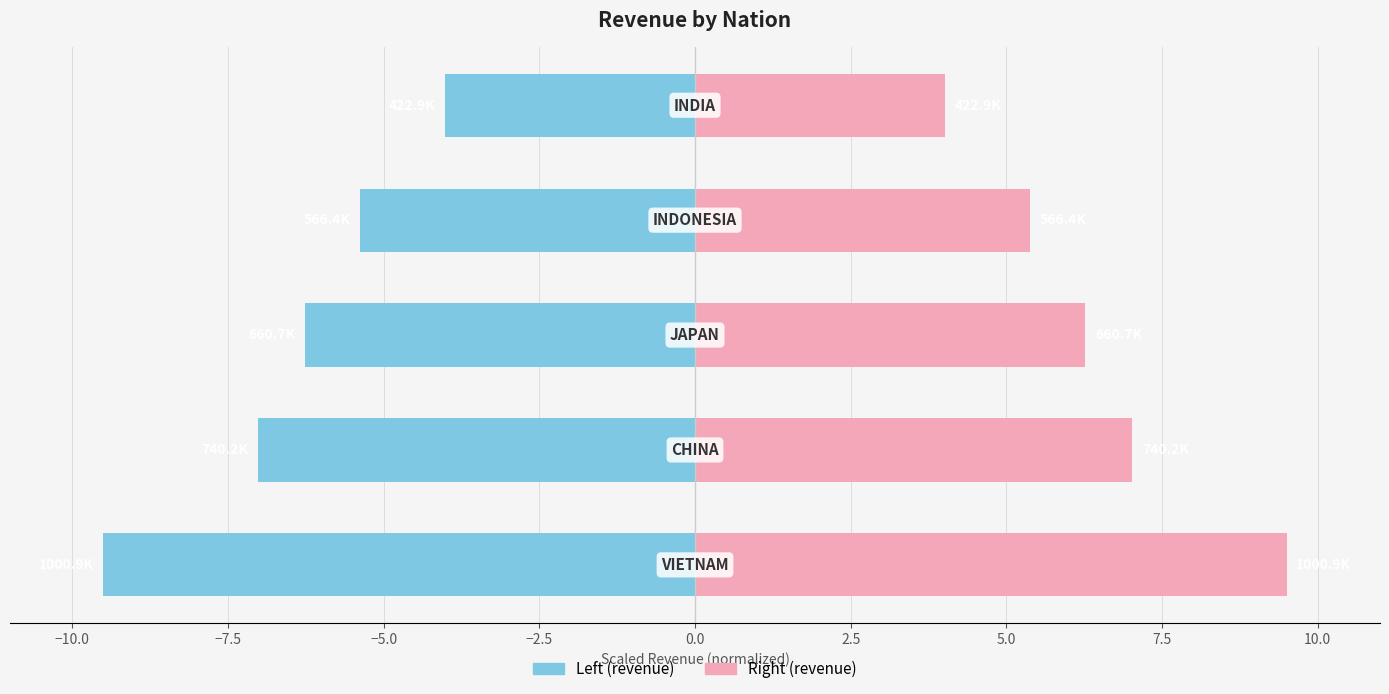

How many groups of bars are there?

5